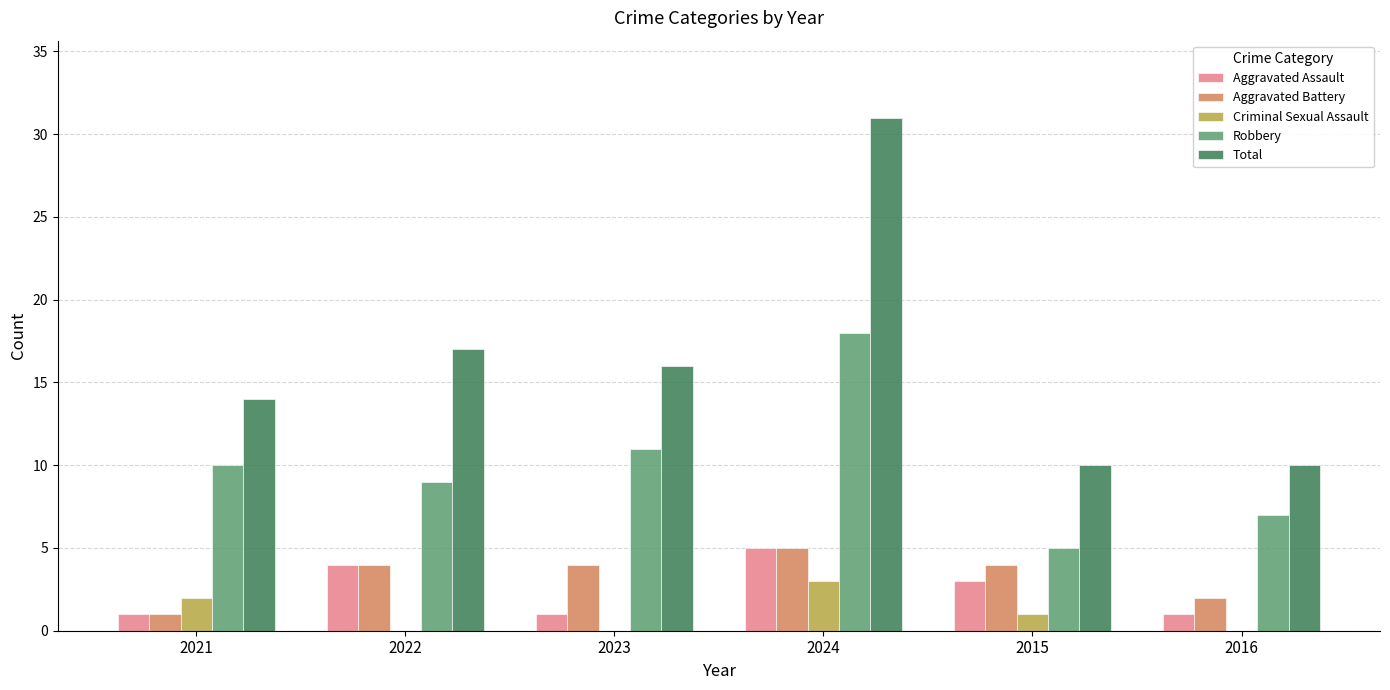

Which series changed the most between 2023 and 2016?

Total